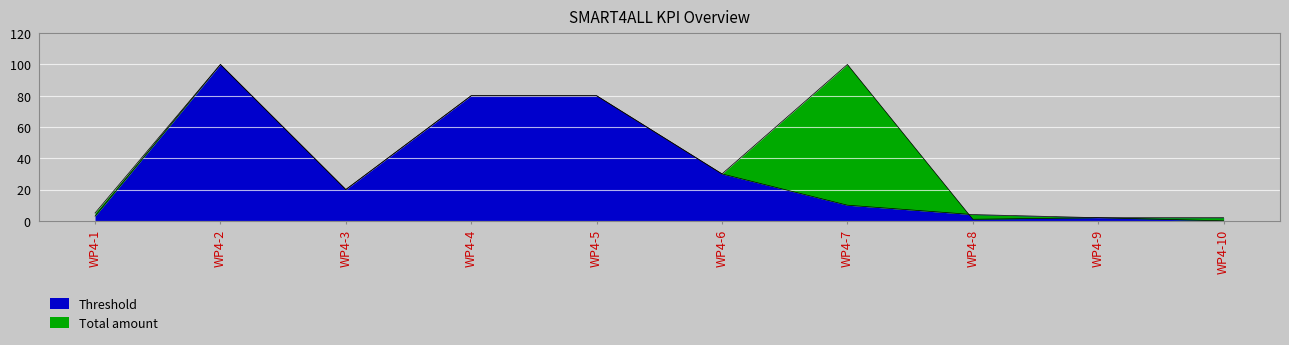

Reading right to left, list all the values displayed in this chart.

Total amount: 0	2	1	100	30	80	80	20	100	5
Threshold: 2	2	4	10	30	80	80	20	100	3